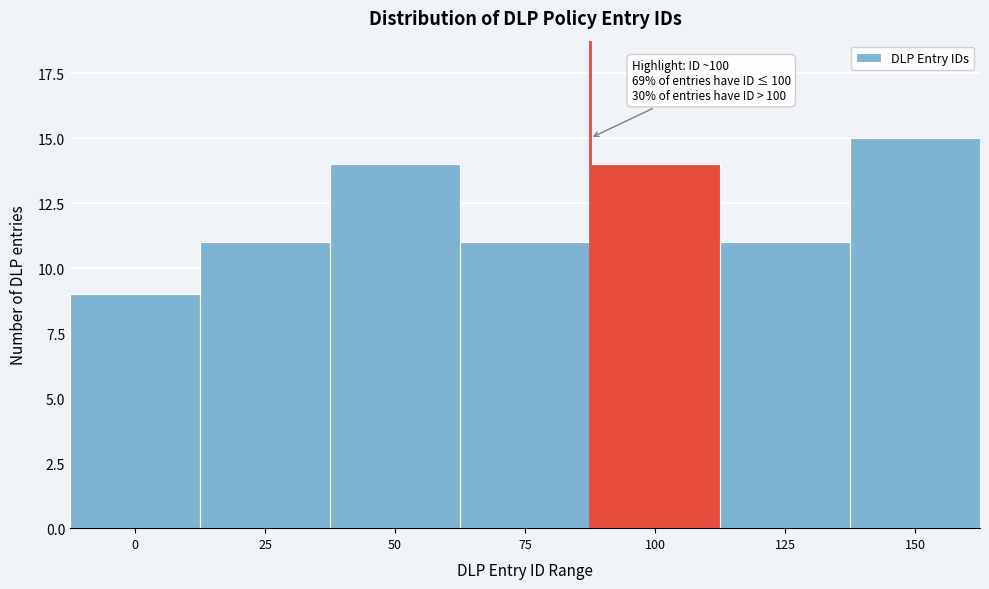

Reading left to right, what are all the values shown in this chart?

0=9	25=11	50=14	75=11	100=14	125=11	150=15